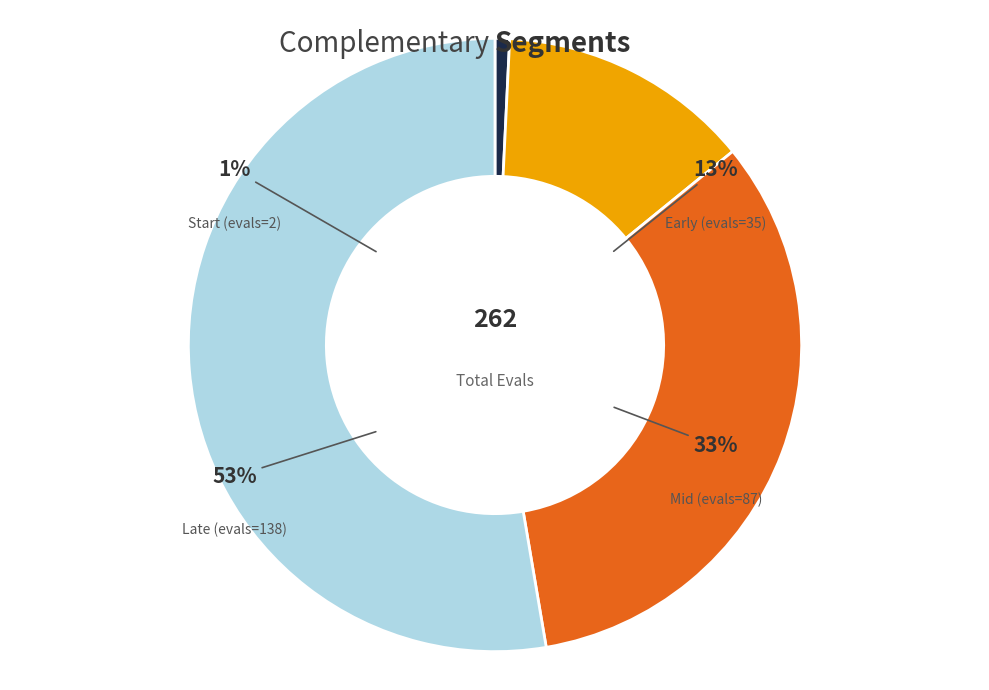

Which slice is the largest?

evals=138